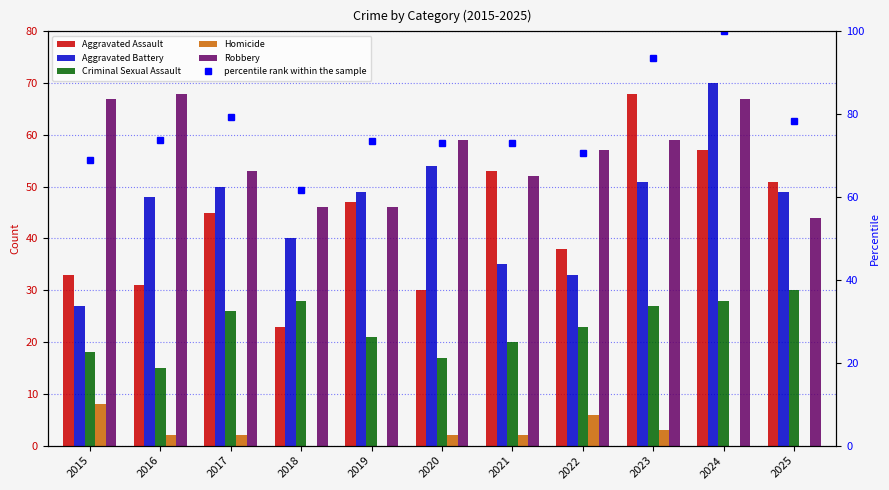

At which label does Aggravated Battery reach its peak?

2024